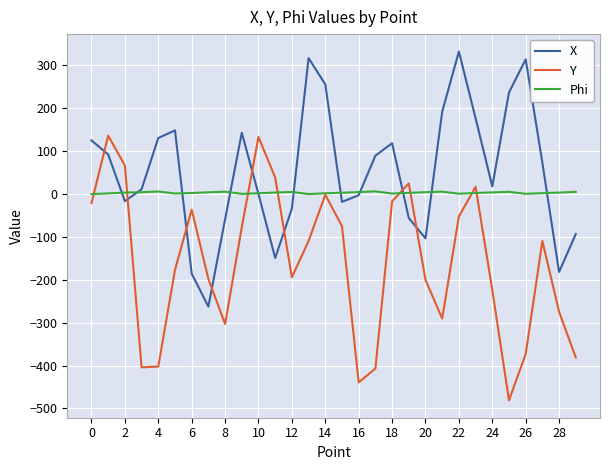

What are all the series names shown in the legend?

X, Y, Phi